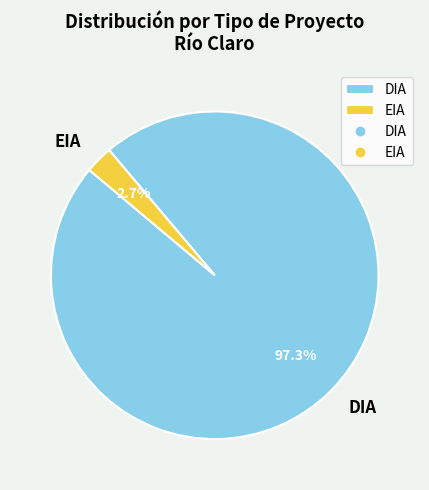

What is the majority slice?

DIA